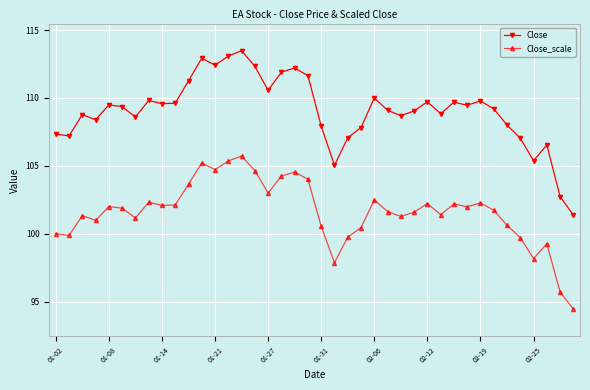

What is the value of the Close point at the 15th from the left?

113.5